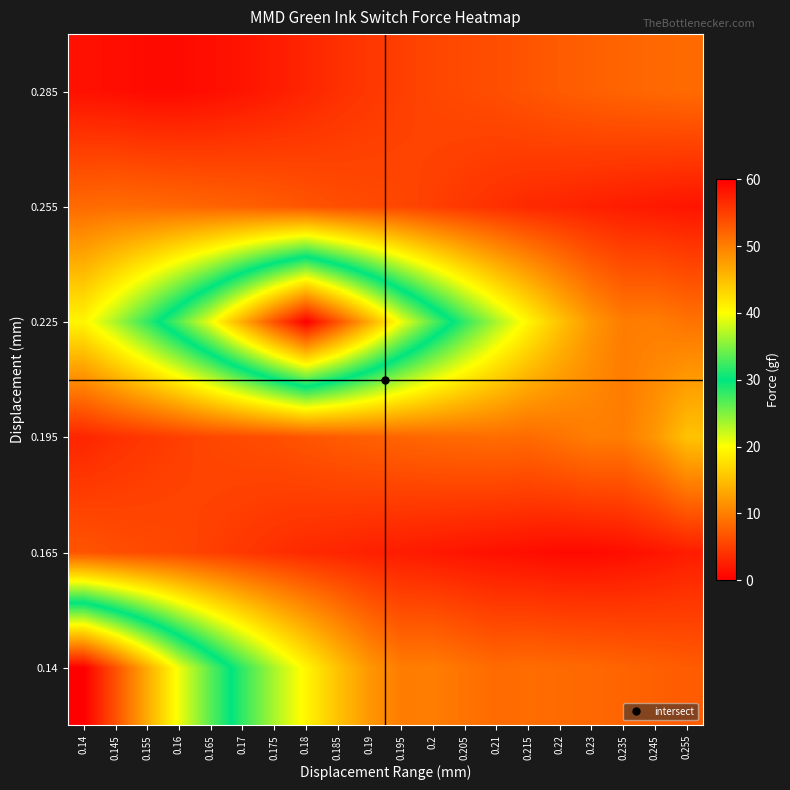

Reading left to right, extract all data points from this chart.

0.14: 0.14=0.0	0.145=6.4	0.155=13.5	0.16=20.6	0.165=26.6	0.17=31.9	0.175=36.6	0.18=40.7	0.185=44.7	0.19=48.1	0.195=50.2	0.2=50.1	0.205=50.9	0.21=51.6	0.215=51.4	0.22=51.6	0.23=51.8	0.235=52.1	0.245=52.4	0.255=52.8
0.165: 0.14=53.3	0.145=53.8	0.155=54.1	0.16=54.4	0.165=55.0	0.17=55.6	0.175=56.2	0.18=56.7	0.185=57.0	0.19=57.4	0.195=57.7	0.2=58.0	0.205=58.3	0.21=58.6	0.215=58.8	0.22=59.1	0.23=59.1	0.235=58.8	0.245=58.3	0.255=57.7
0.195: 0.14=57.0	0.145=56.2	0.155=55.6	0.16=55.0	0.165=54.4	0.17=54.1	0.175=53.8	0.18=53.3	0.185=52.8	0.19=52.4	0.195=52.1	0.2=51.8	0.205=51.6	0.21=51.4	0.215=51.6	0.22=50.9	0.23=50.1	0.235=50.2	0.245=48.1	0.255=44.7
0.225: 0.14=40.7	0.145=36.6	0.155=31.9	0.16=26.6	0.165=20.6	0.17=13.5	0.175=6.4	0.18=0.0	0.185=6.4	0.19=13.5	0.195=20.6	0.2=26.6	0.205=31.9	0.21=36.6	0.215=40.7	0.22=44.7	0.23=48.1	0.235=50.2	0.245=50.1	0.255=50.9
0.255: 0.14=51.6	0.145=51.4	0.155=51.6	0.16=51.8	0.165=52.1	0.17=52.4	0.175=52.8	0.18=53.3	0.185=53.8	0.19=54.1	0.195=54.4	0.2=55.0	0.205=55.6	0.21=56.2	0.215=56.7	0.22=57.0	0.23=57.4	0.235=57.7	0.245=58.0	0.255=58.3
0.285: 0.14=58.6	0.145=58.8	0.155=59.1	0.16=59.1	0.165=58.8	0.17=58.3	0.175=57.7	0.18=57.0	0.185=56.2	0.19=55.6	0.195=55.0	0.2=54.4	0.205=54.1	0.21=53.8	0.215=53.3	0.22=52.8	0.23=52.4	0.235=52.1	0.245=51.8	0.255=51.6